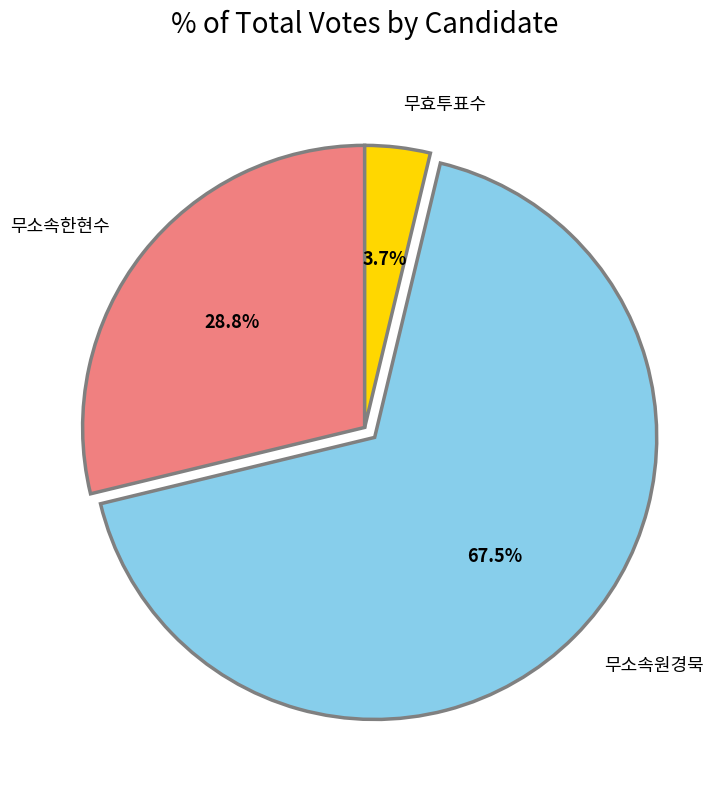

How much of the chart is everything except 무효투표수?

96.3%